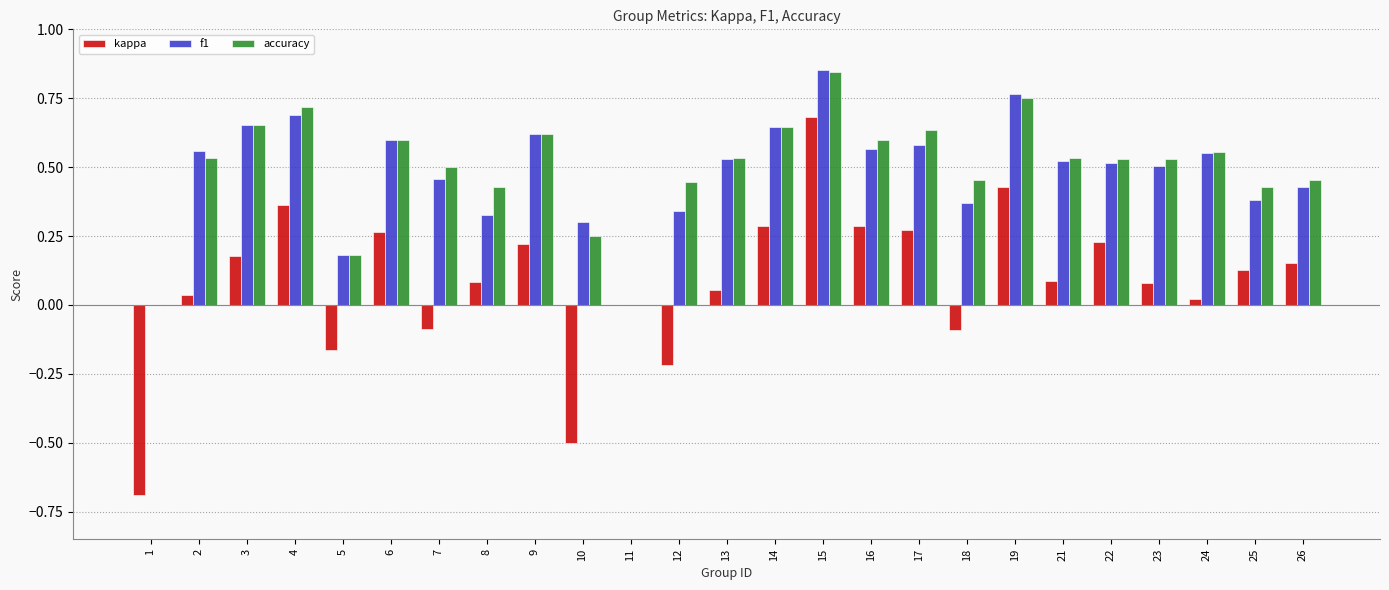

What are all the series names shown in the legend?

kappa, f1, accuracy